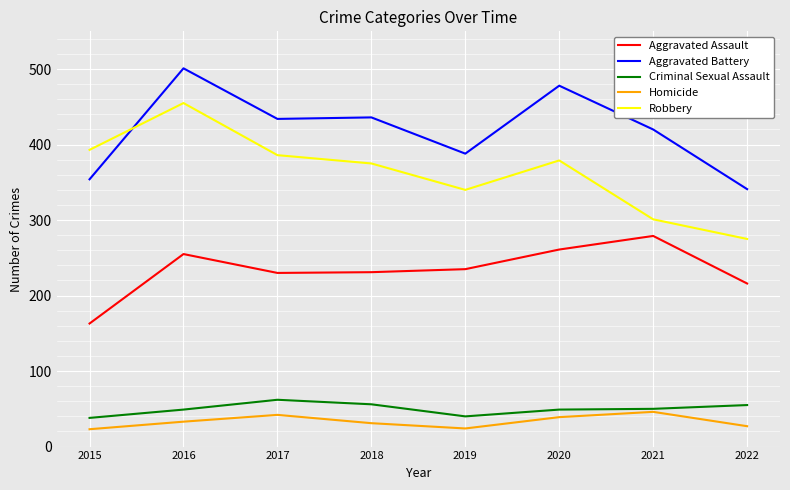

Between 2018 and 2022, which series saw the biggest shift?

Robbery